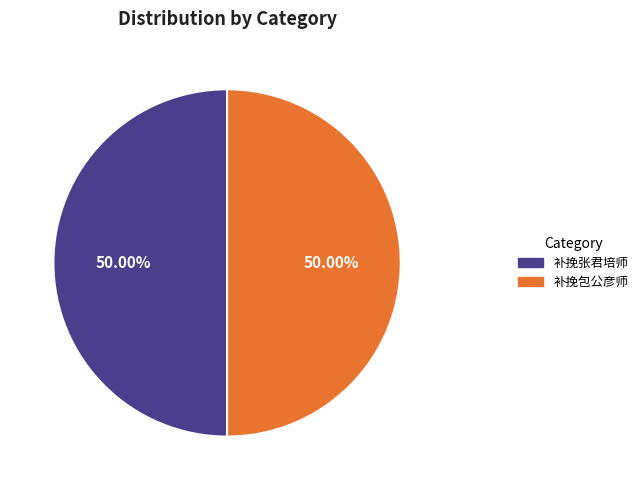

To the nearest percent, what portion does 补挽包公彦师 represent?

50%